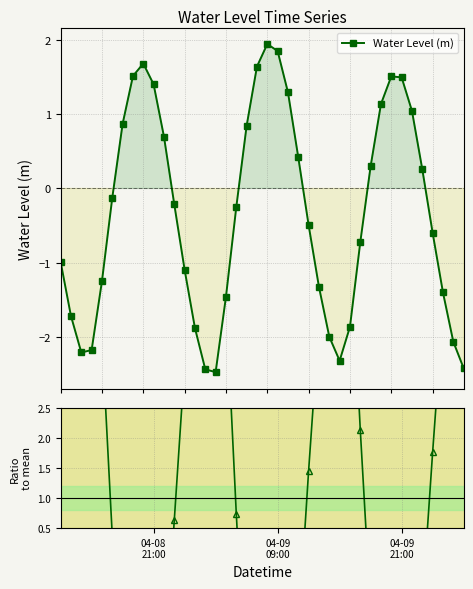

How many values in Water Level (m) are below zero?

23